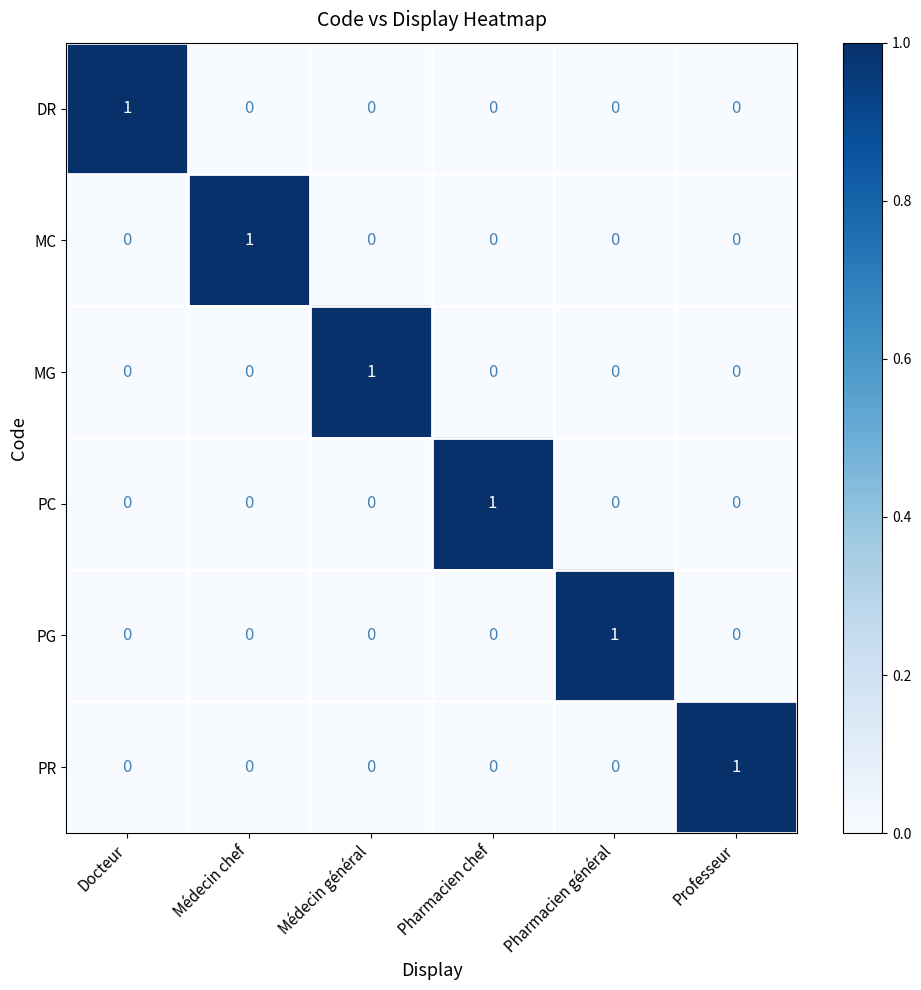

Count the MG values in the range 0 to 1.

6